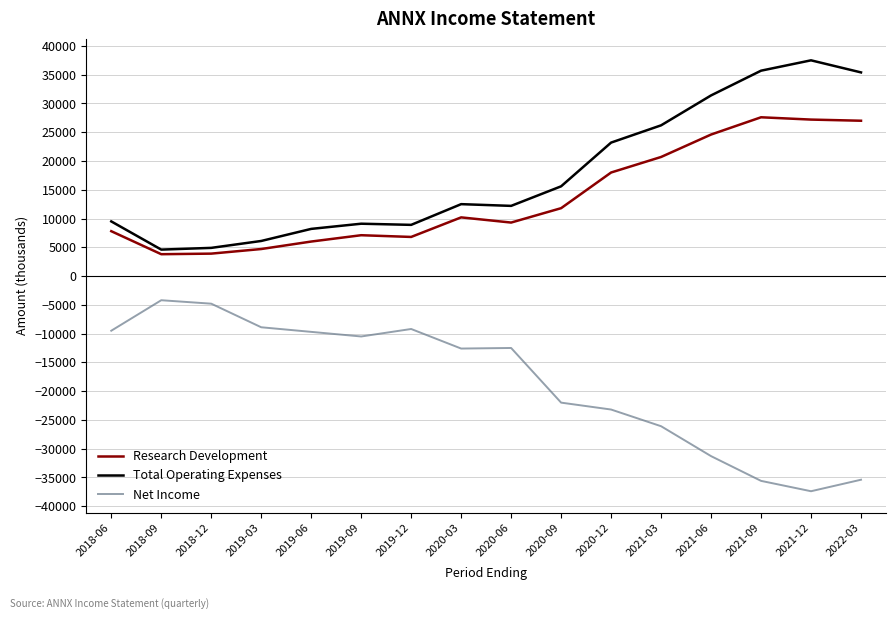

List the series in order of their peak value, lowest first.

Net Income, Research Development, Total Operating Expenses